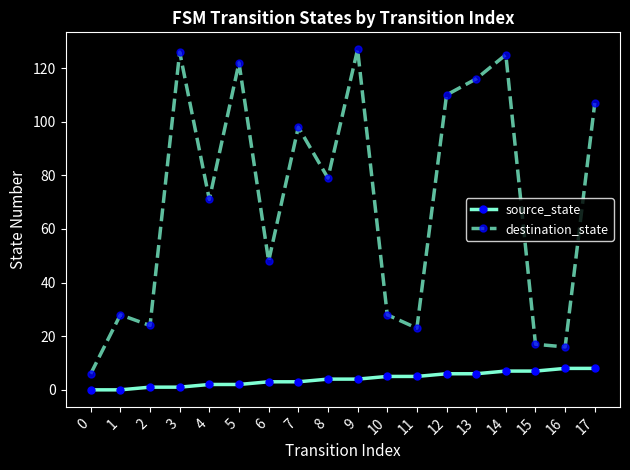

Rank the series at 5 from highest to lowest value.

destination_state, source_state